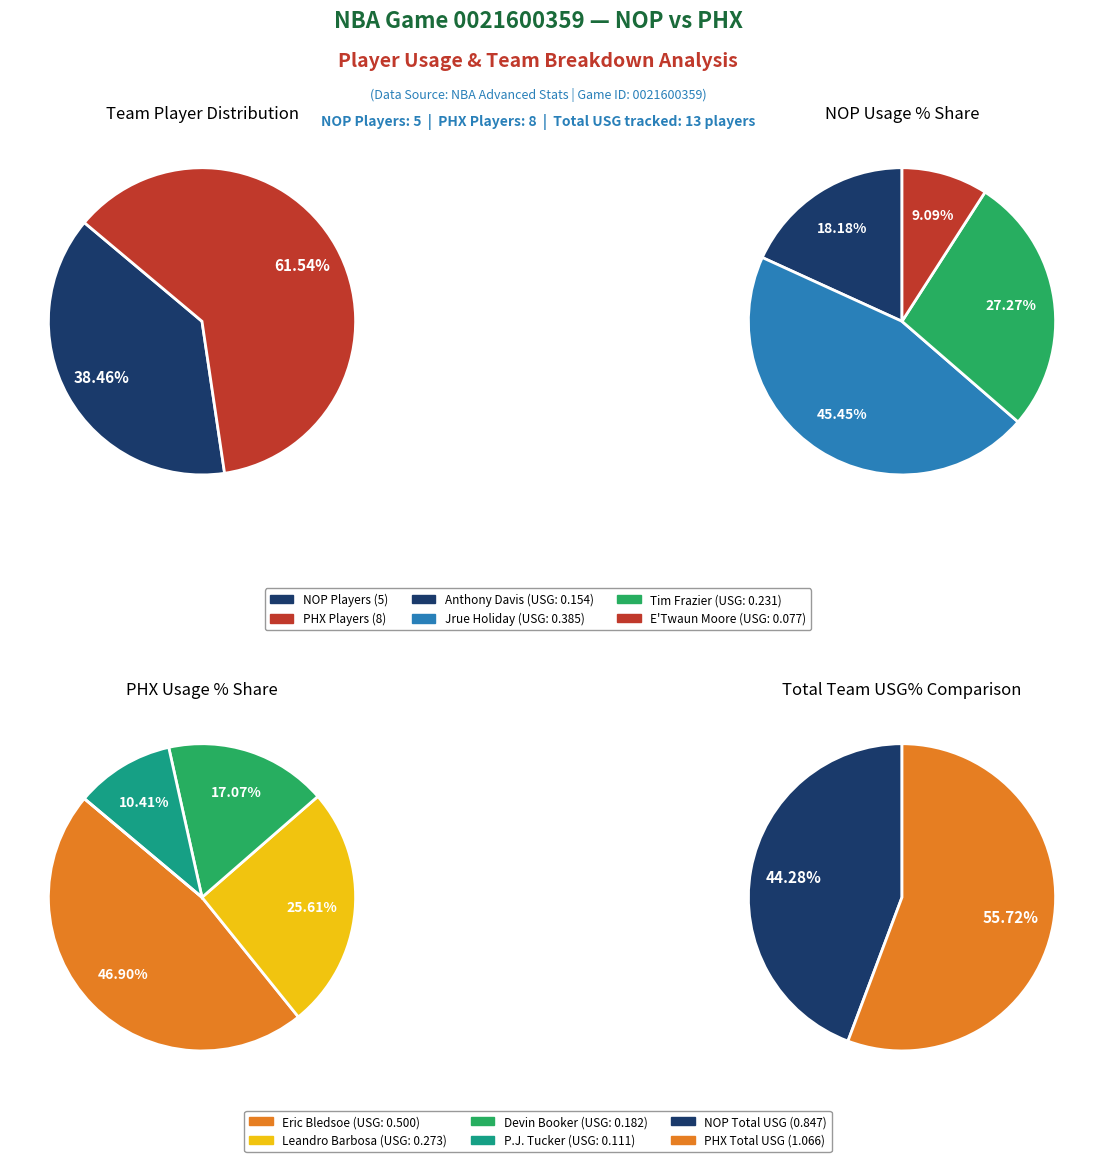

Which has a higher value, Tim Frazier or Eric Bledsoe?

Eric Bledsoe